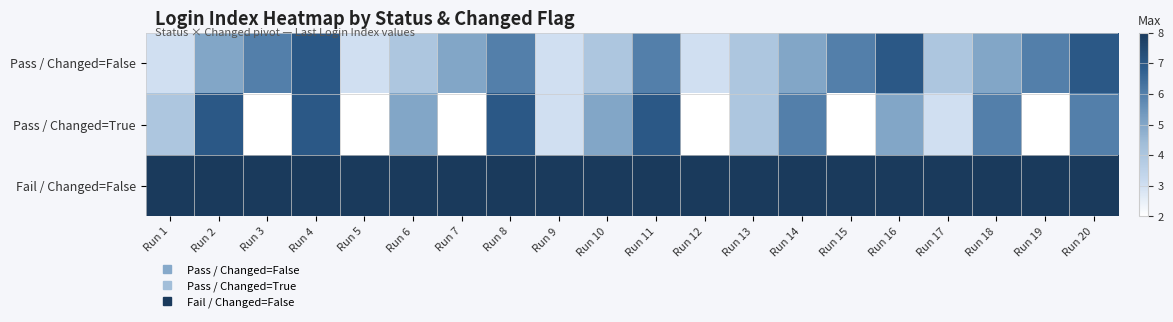

Reading right to left, transcribe all the data shown in this chart.

Pass / Changed=False: Run 20=7	Run 19=6	Run 18=5	Run 17=4	Run 16=7	Run 15=6	Run 14=5	Run 13=4	Run 12=3	Run 11=6	Run 10=4	Run 9=3	Run 8=6	Run 7=5	Run 6=4	Run 5=3	Run 4=7	Run 3=6	Run 2=5	Run 1=3
Pass / Changed=True: Run 20=6	Run 19=2	Run 18=6	Run 17=3	Run 16=5	Run 15=2	Run 14=6	Run 13=4	Run 12=2	Run 11=7	Run 10=5	Run 9=3	Run 8=7	Run 7=2	Run 6=5	Run 5=2	Run 4=7	Run 3=2	Run 2=7	Run 1=4
Fail / Changed=False: Run 20=8	Run 19=8	Run 18=8	Run 17=8	Run 16=8	Run 15=8	Run 14=8	Run 13=8	Run 12=8	Run 11=8	Run 10=8	Run 9=8	Run 8=8	Run 7=8	Run 6=8	Run 5=8	Run 4=8	Run 3=8	Run 2=8	Run 1=8